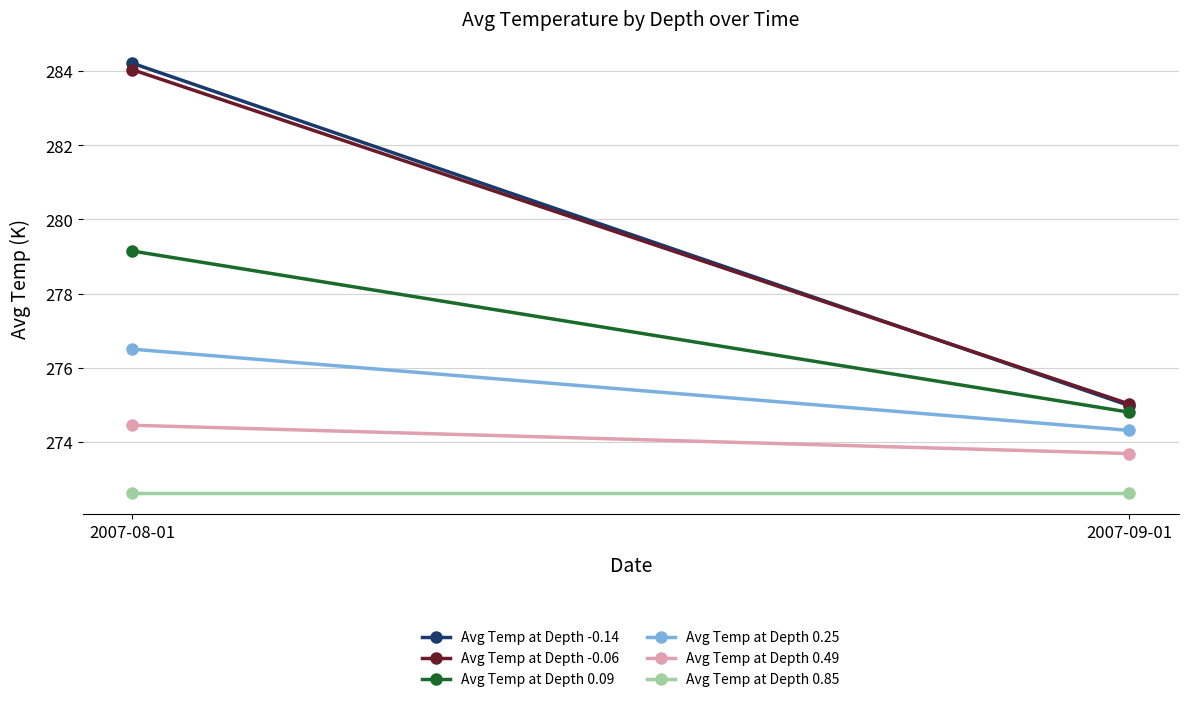

Rank the series by their maximum value, from lowest to highest.

Avg Temp at Depth 0.85, Avg Temp at Depth 0.49, Avg Temp at Depth 0.25, Avg Temp at Depth 0.09, Avg Temp at Depth -0.06, Avg Temp at Depth -0.14